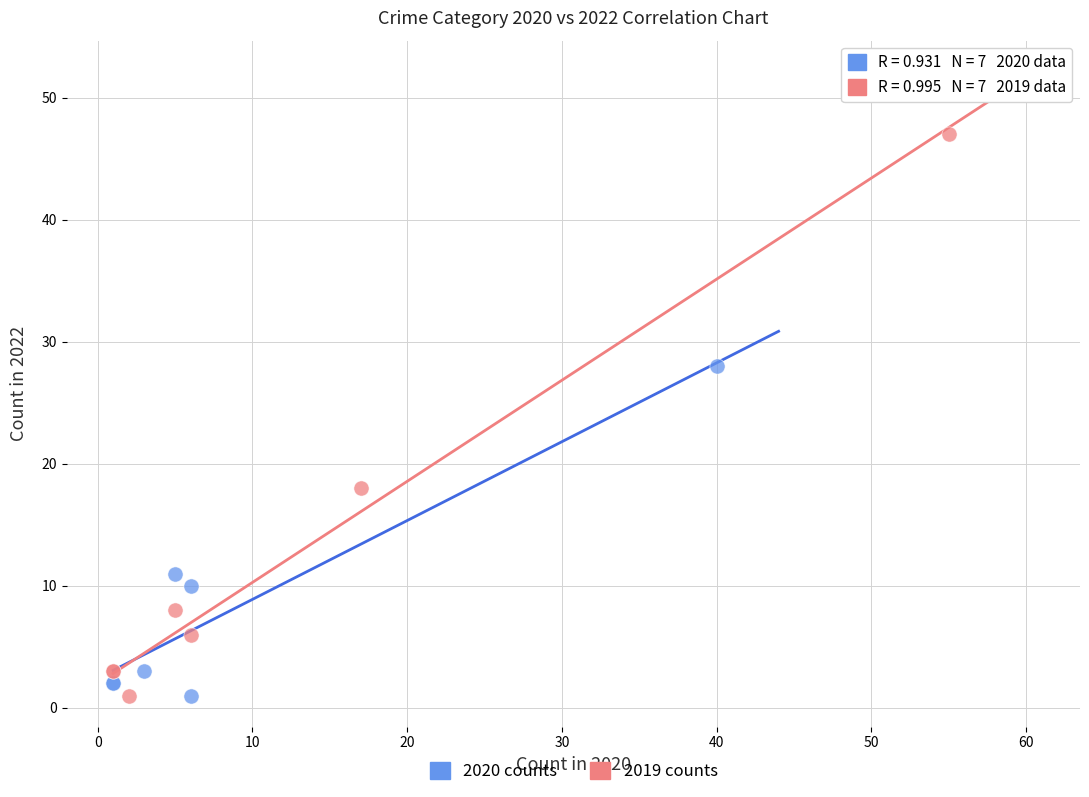

Which series has the widest spread of Y values?

2019 counts